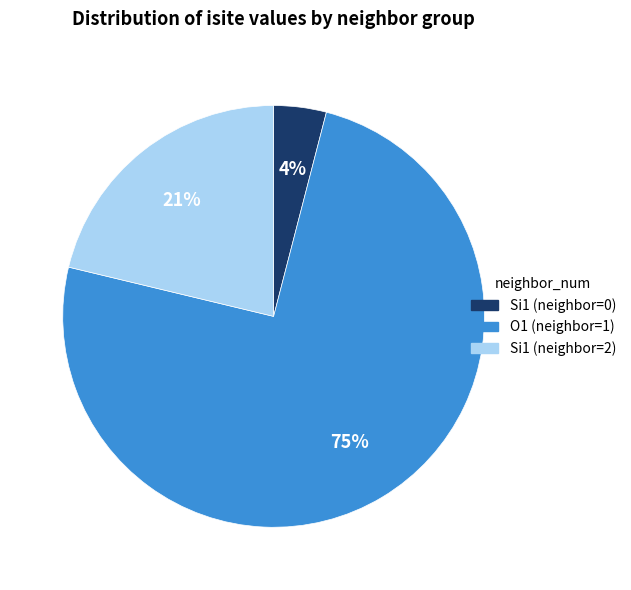

How many segments does this pie chart have?

3